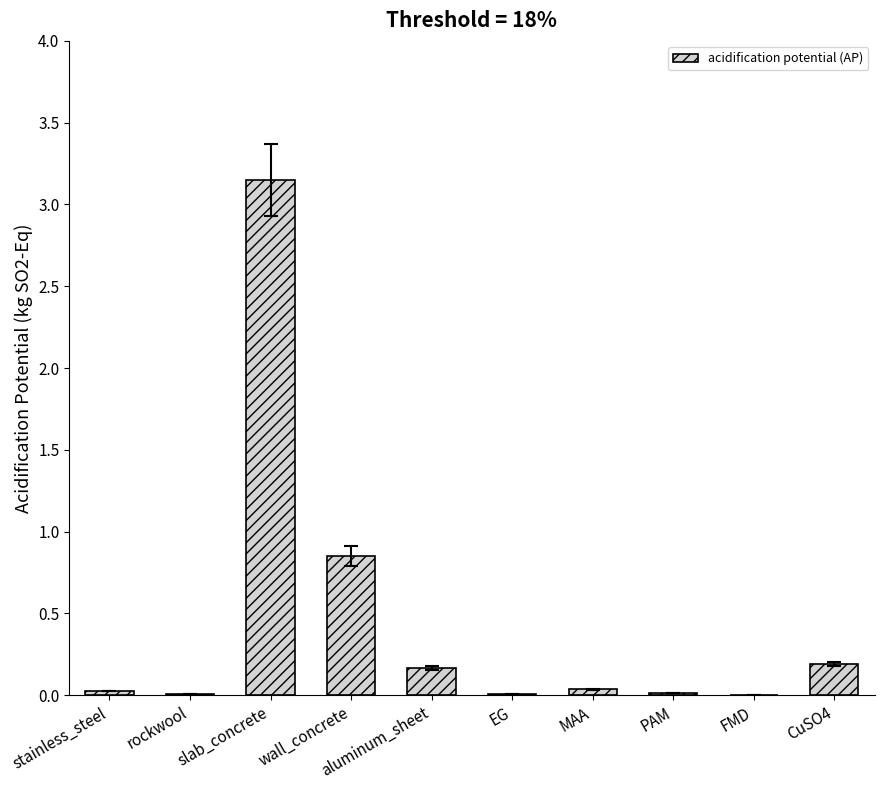

The chart shows a value of 0.0 at aluminum_sheet. True or false?

False